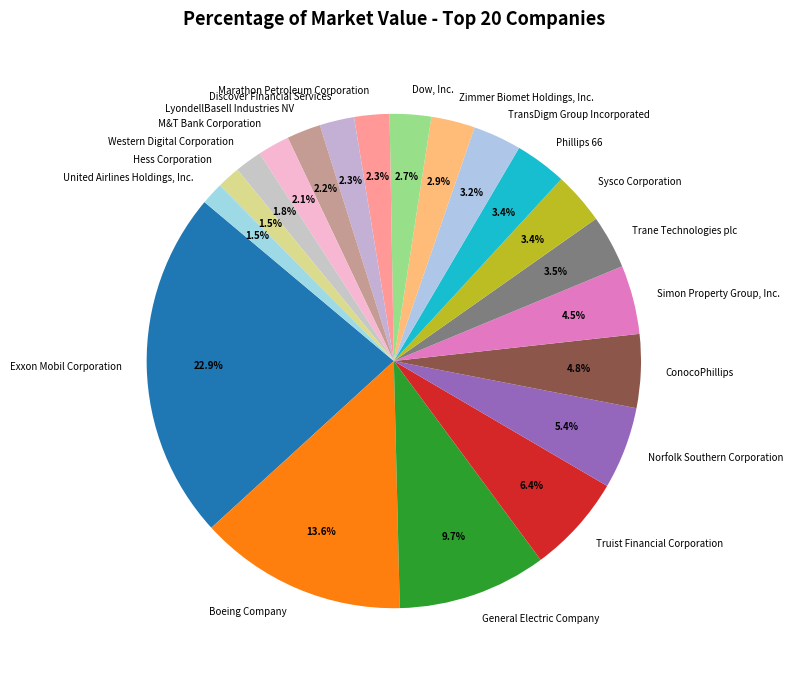

What percentage do LyondellBasell Industries NV and Western Digital Corporation together represent?

4.0%